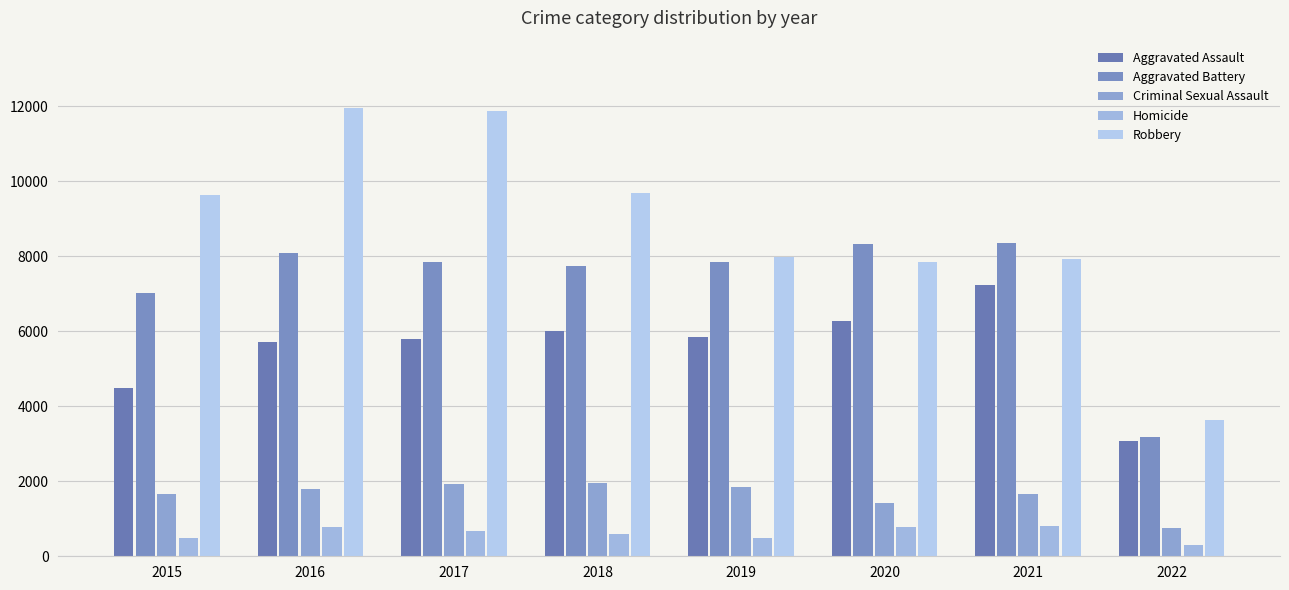

What is the sum of all Homicide values?

4917